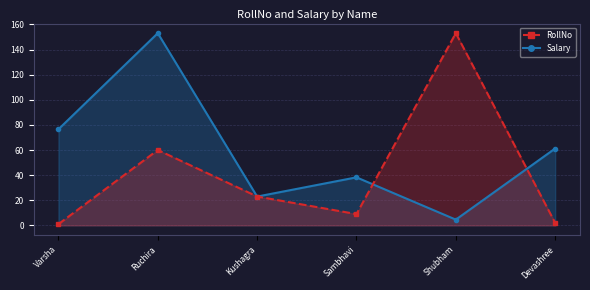

At which category is the sum across all series the highest?

Ruchira